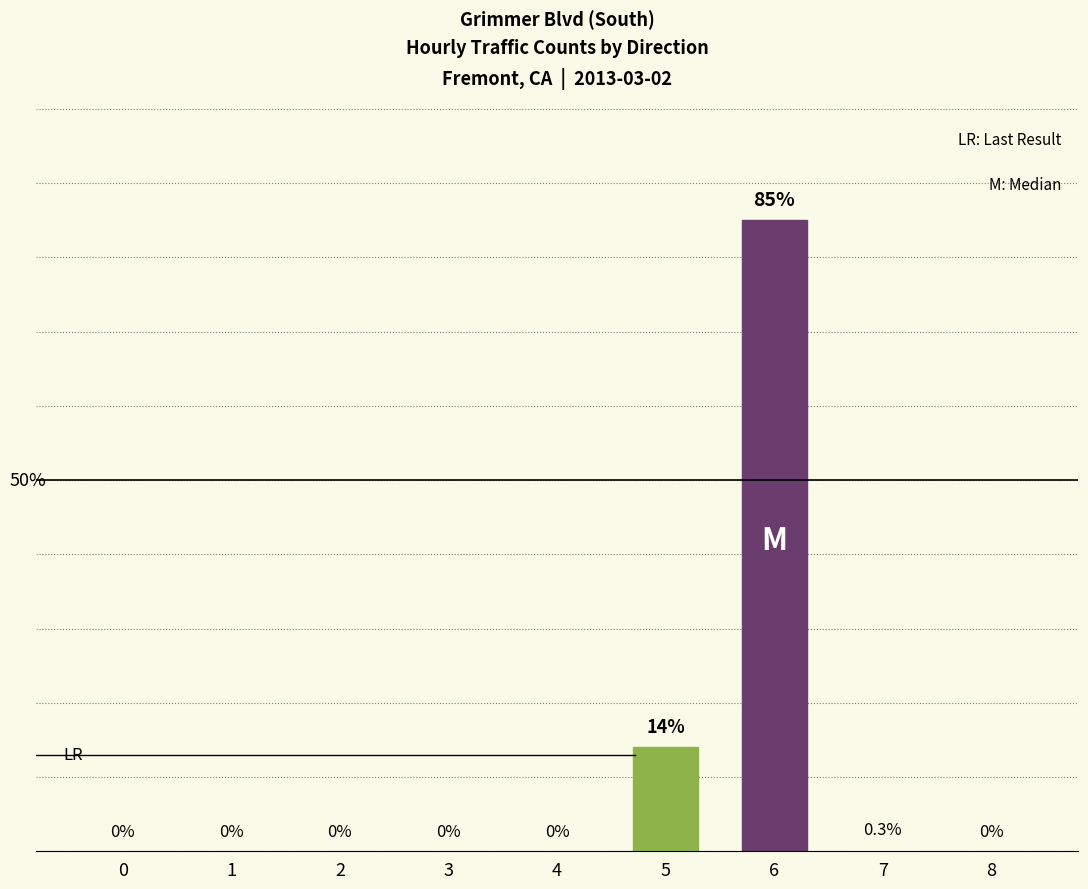

Rank the categories by value from lowest to highest.

0, 1, 2, 3, 4, 8, 7, 5, 6